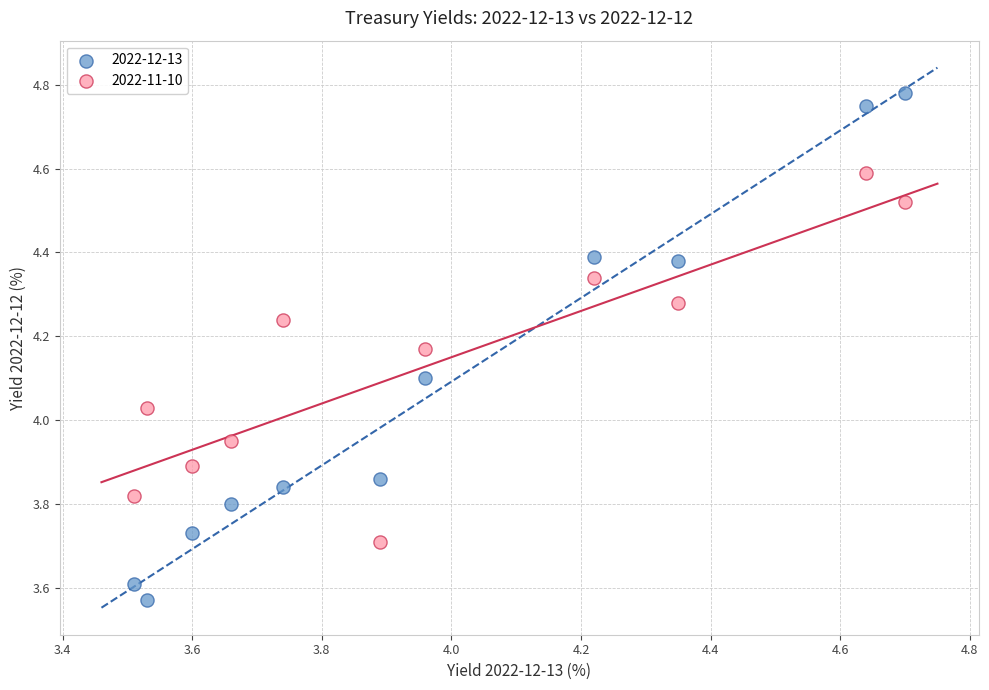

Which series has the widest spread of Y values?

2022-12-13